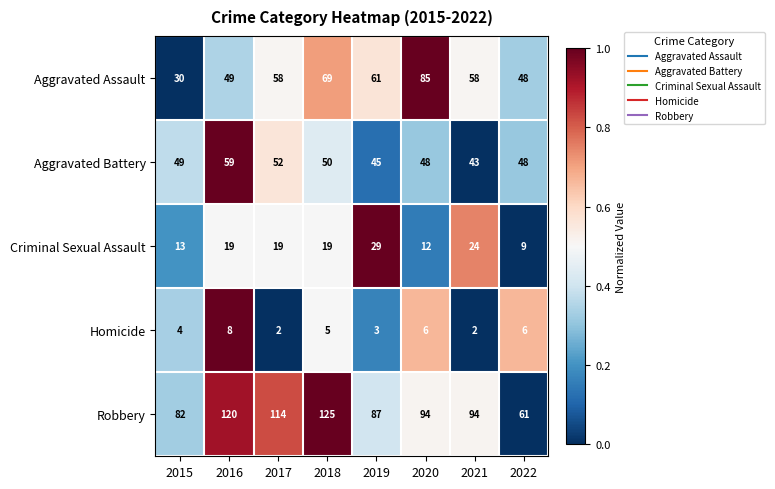

Read the Criminal Sexual Assault value at 2017.

19